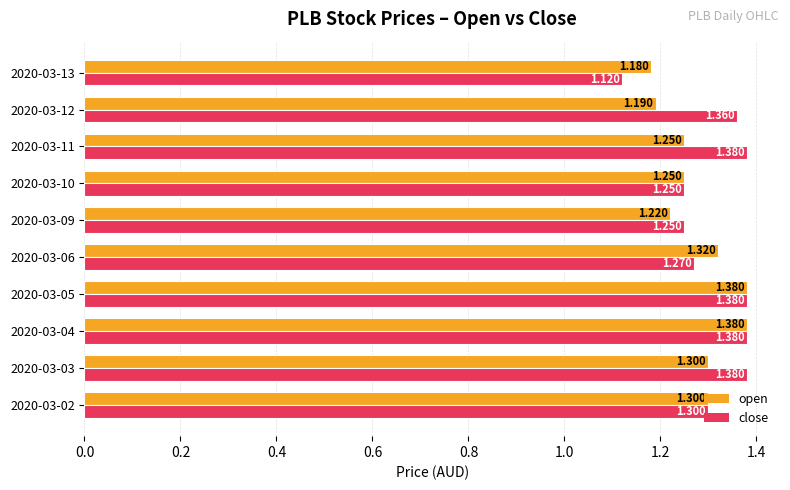

Which series has the widest spread of values?

close